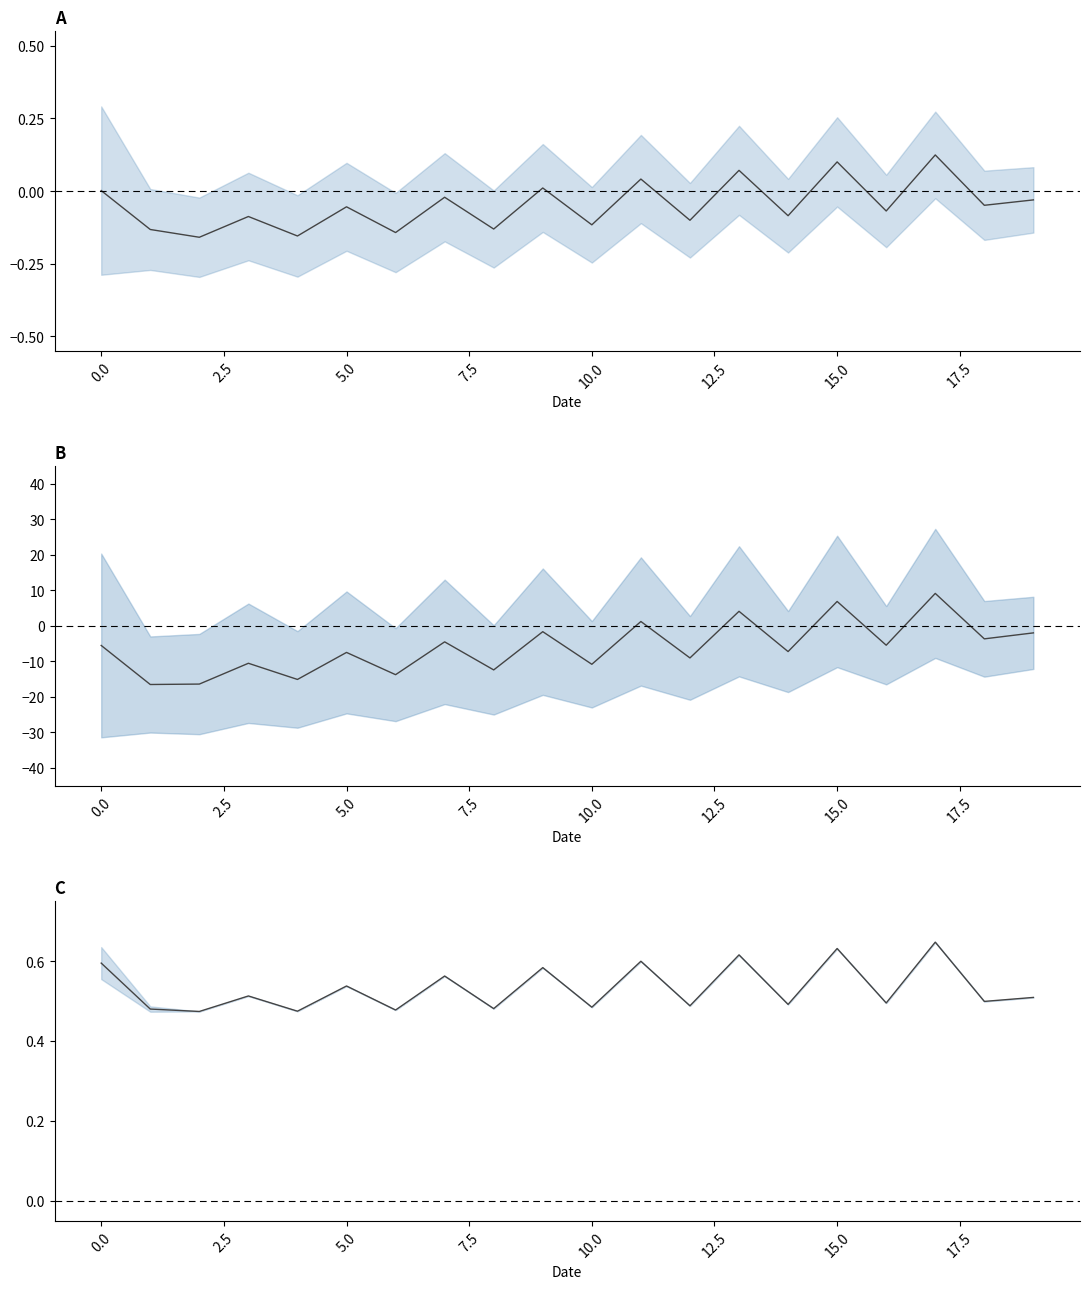

Which series ends up on top after the final intersection of mid_A and mid_B?

mid_A